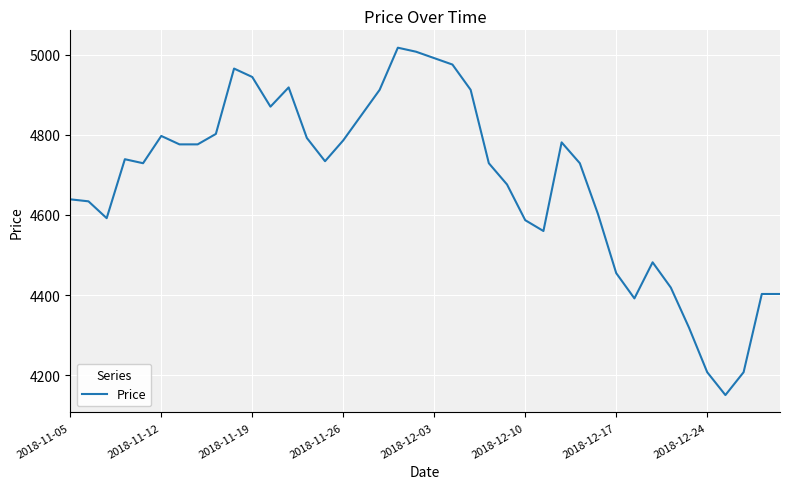

Reading right to left, transcribe all the data shown in this chart.

4403	4403	4208	4151	4208	4319	4419	4482	4392	4455	4602	4729	4781	4560	4587	4676	4729	4912	4975	4991	5007	5017	4912	4849	4786	4734	4792	4918	4870	4944	4965	4802	4776	4776	4797	4729	4739	4592	4634	4639